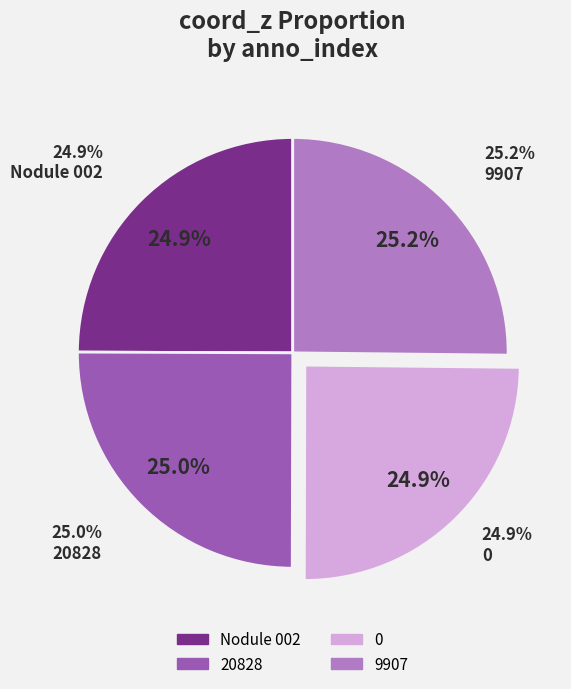

Count the number of slices in the pie.

4